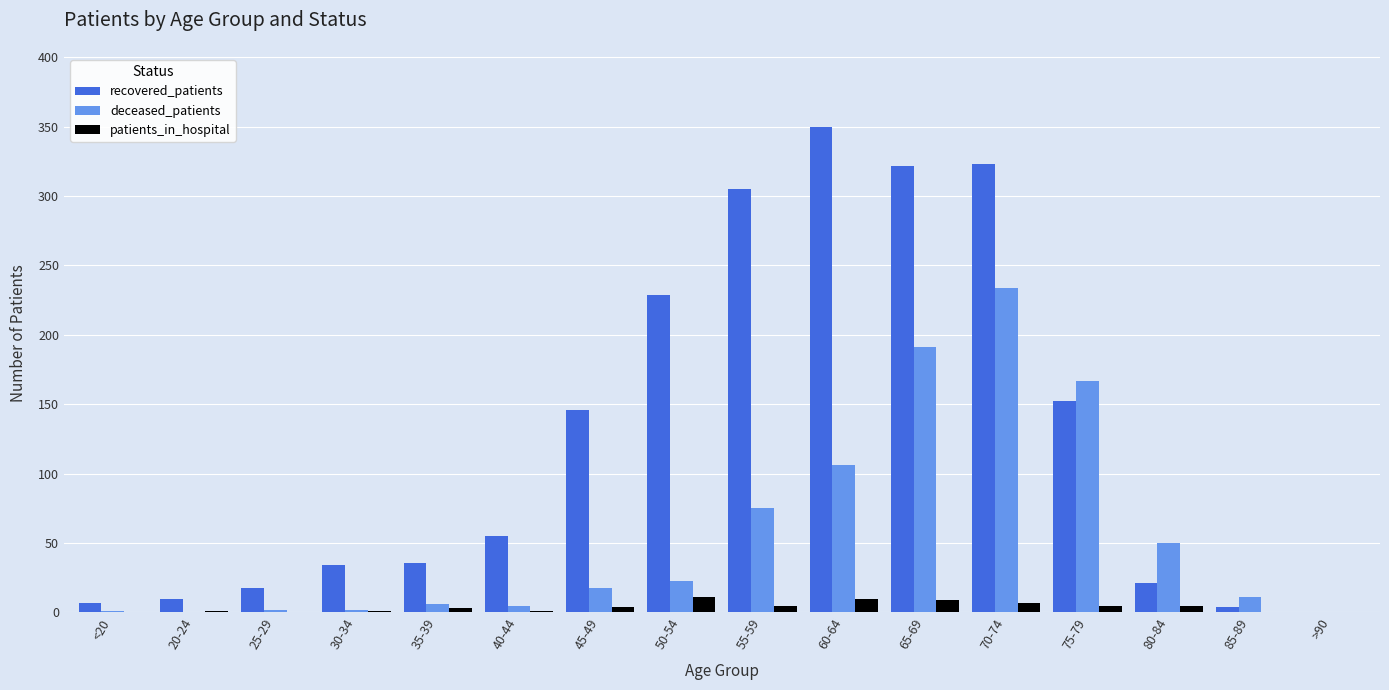

True or false: recovered_patients has a value of 305 at 55-59.

True